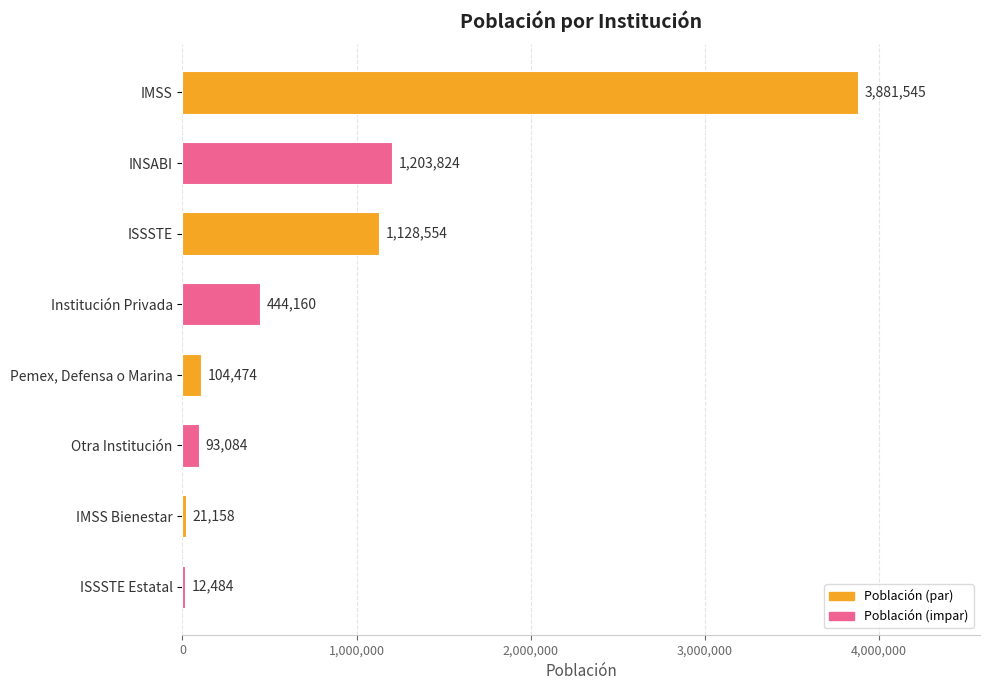

Does the chart contain stacked bars?

No